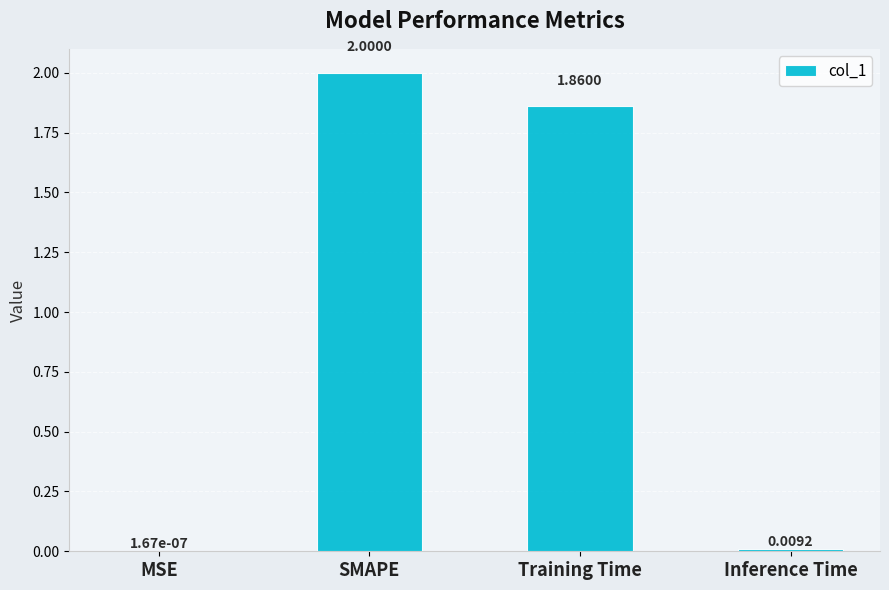

What is the sum of the values at SMAPE and Training Time?

3.9